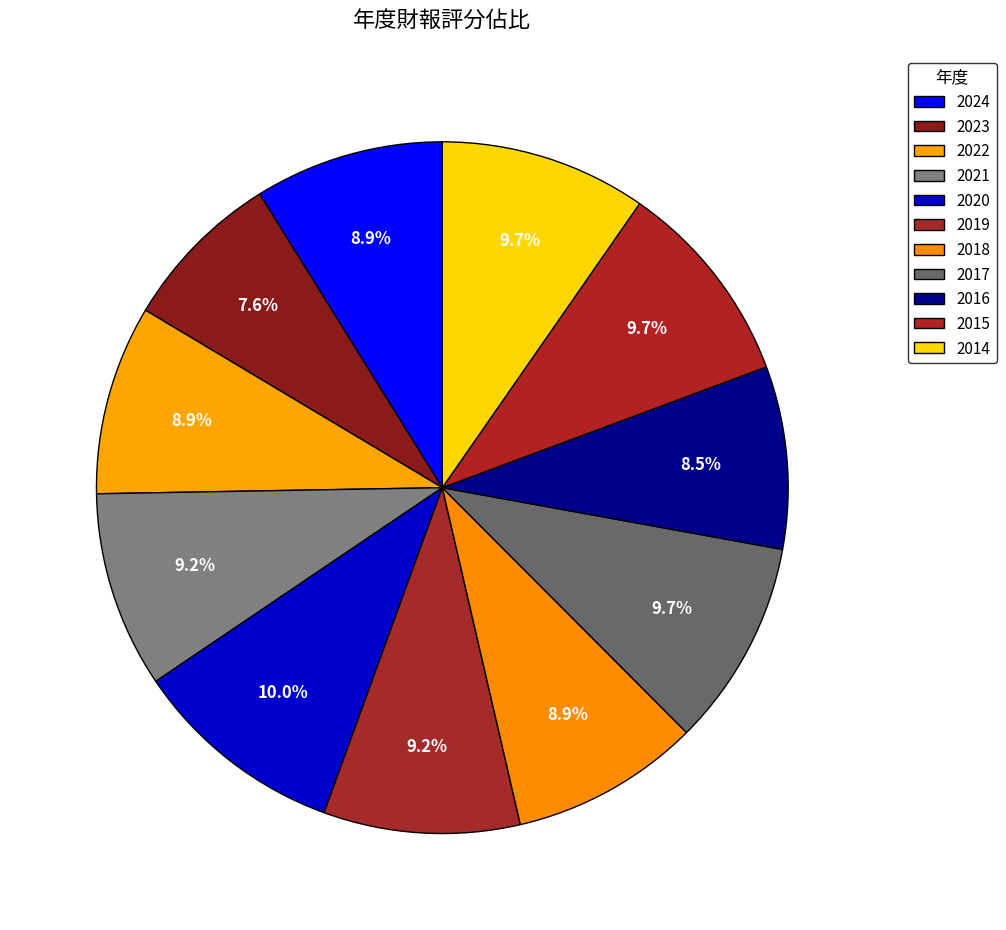

How many slices are in this pie chart?

11